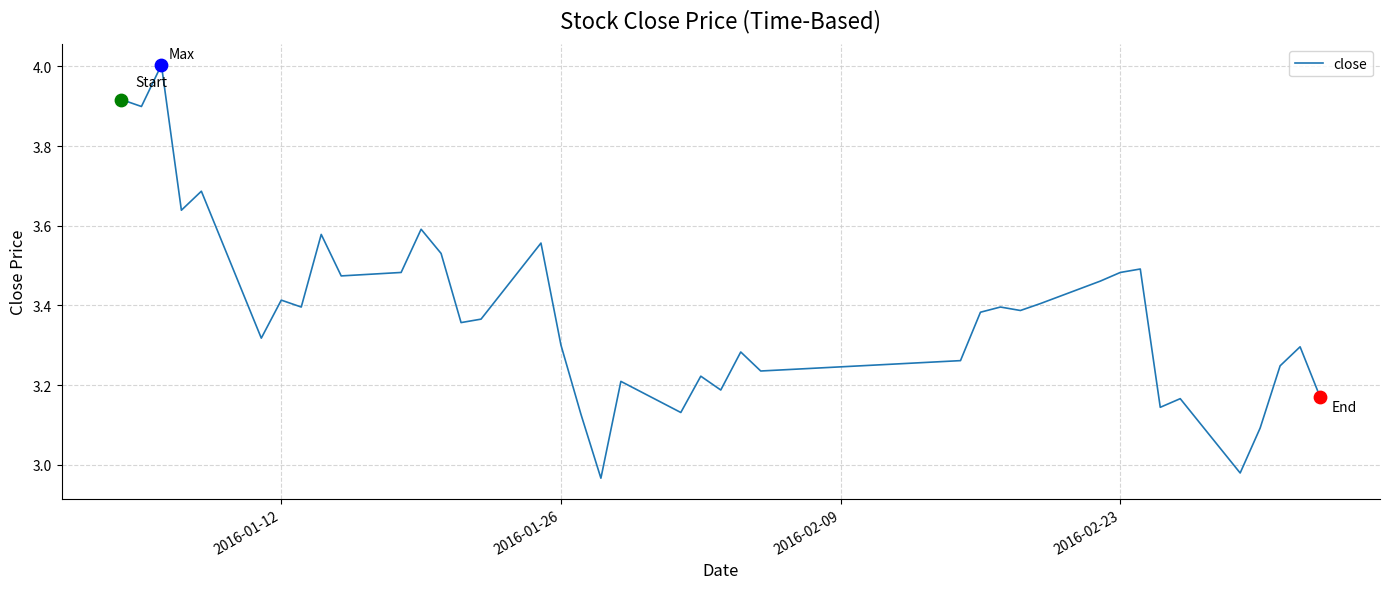

What is the difference between the maximum and minimum values?

1.0